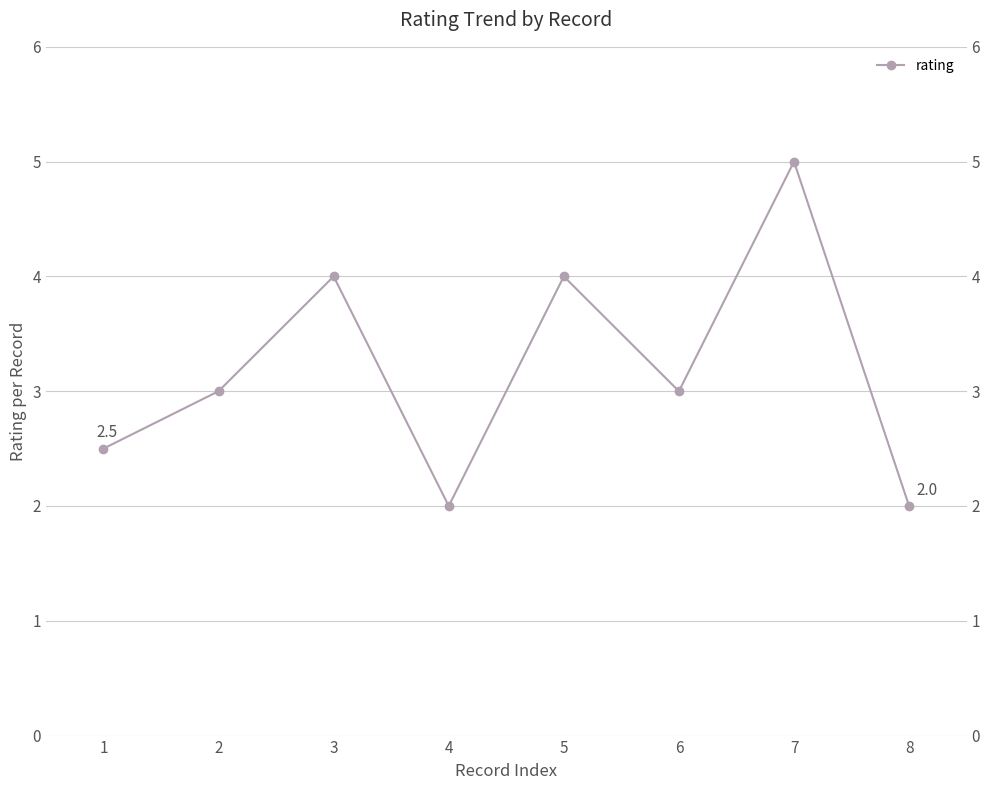

List the labels in order of value, largest first.

7, 3, 5, 2, 6, 1, 4, 8